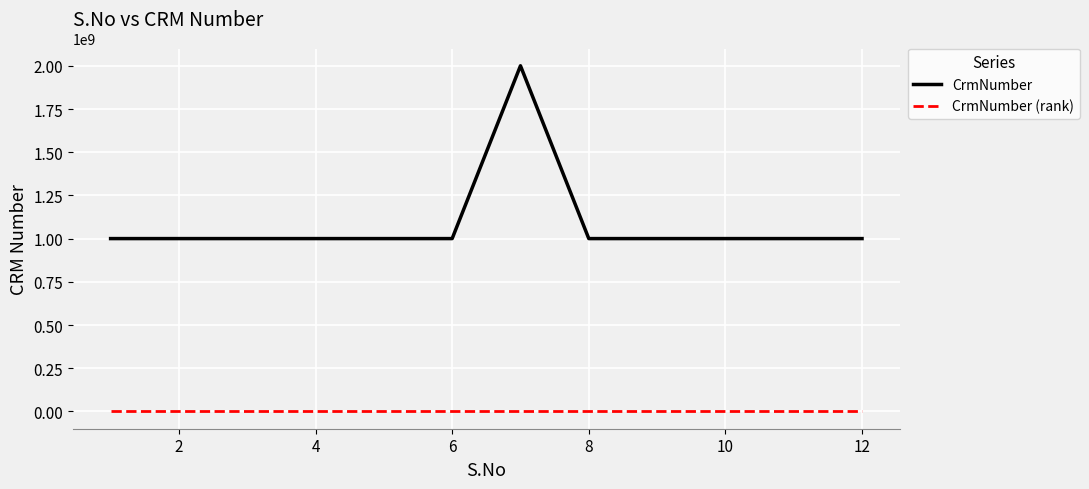

Count the number of data series in this chart.

2